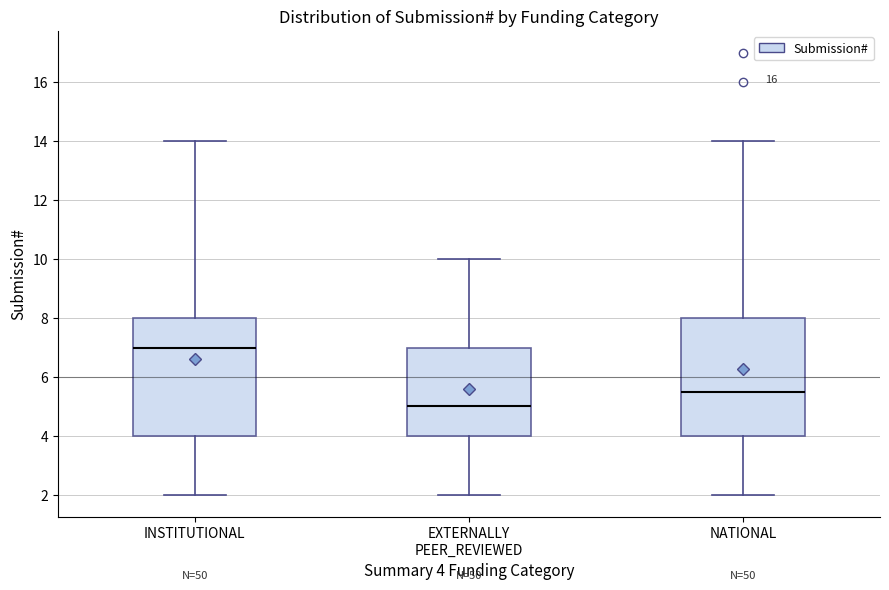

Reading left to right, transcribe this box plot: for each box, give where its median line is, the range the box spans, and where its two whiskers end, as read against the y-axis. The values are not printed on the chart, so give them approximately, as read against the axis.

INSTITUTIONAL: median 7.0, box 4.0 to 8.0, whiskers 2.0 to 14.0
EXTERNALLY PEER_REVIEWED: median 5.0, box 4.0 to 7.0, whiskers 2.0 to 10.0
NATIONAL: median 5.6, box 4.0 to 8.0, whiskers 2.0 to 14.0